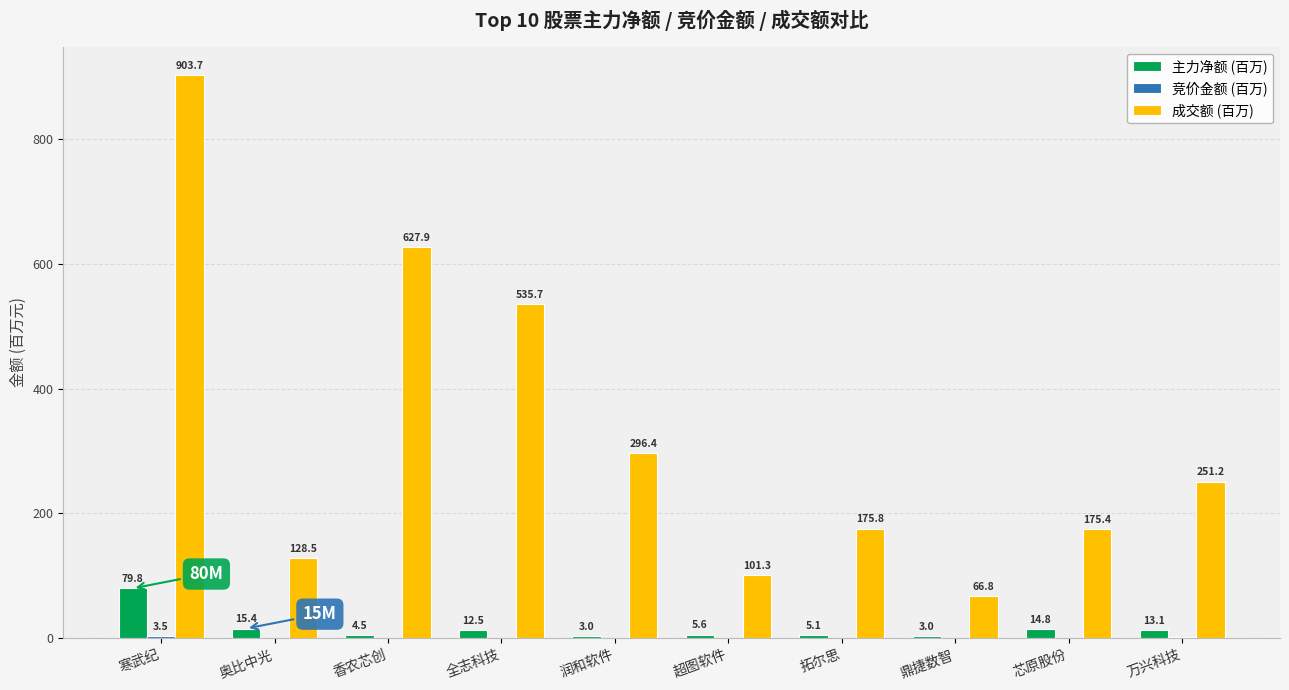

Is it true that 成交额 (百万) equals 127.1 at 万兴科技?

False